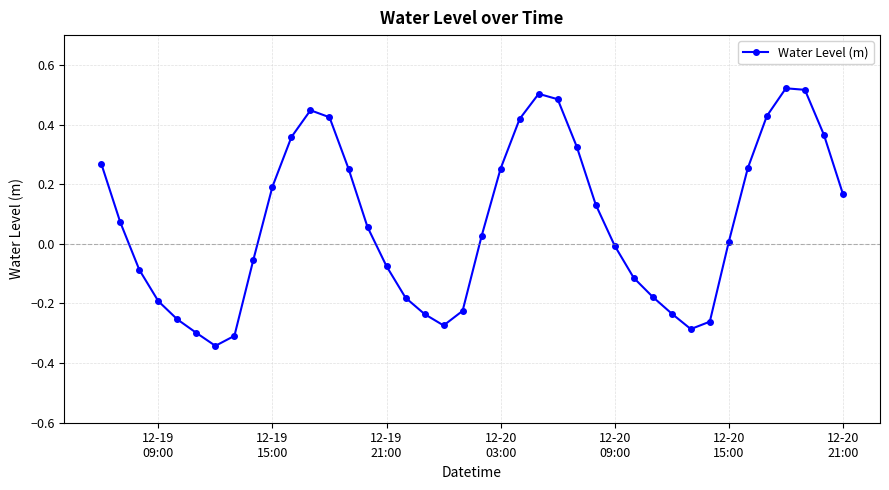

What is the difference between the maximum and minimum values?

0.9